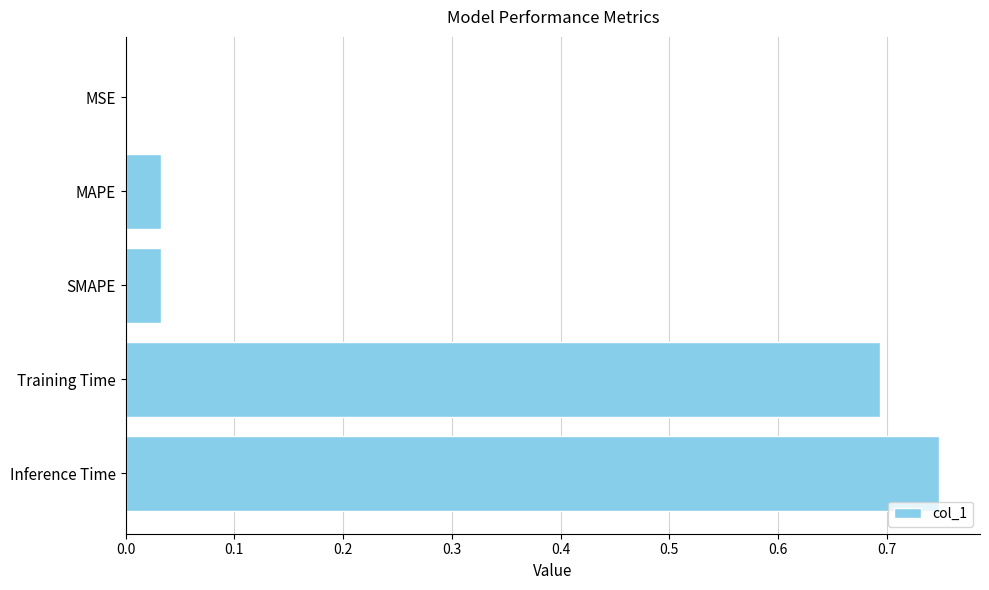

The chart shows a value of 0.3 at Inference Time. True or false?

False